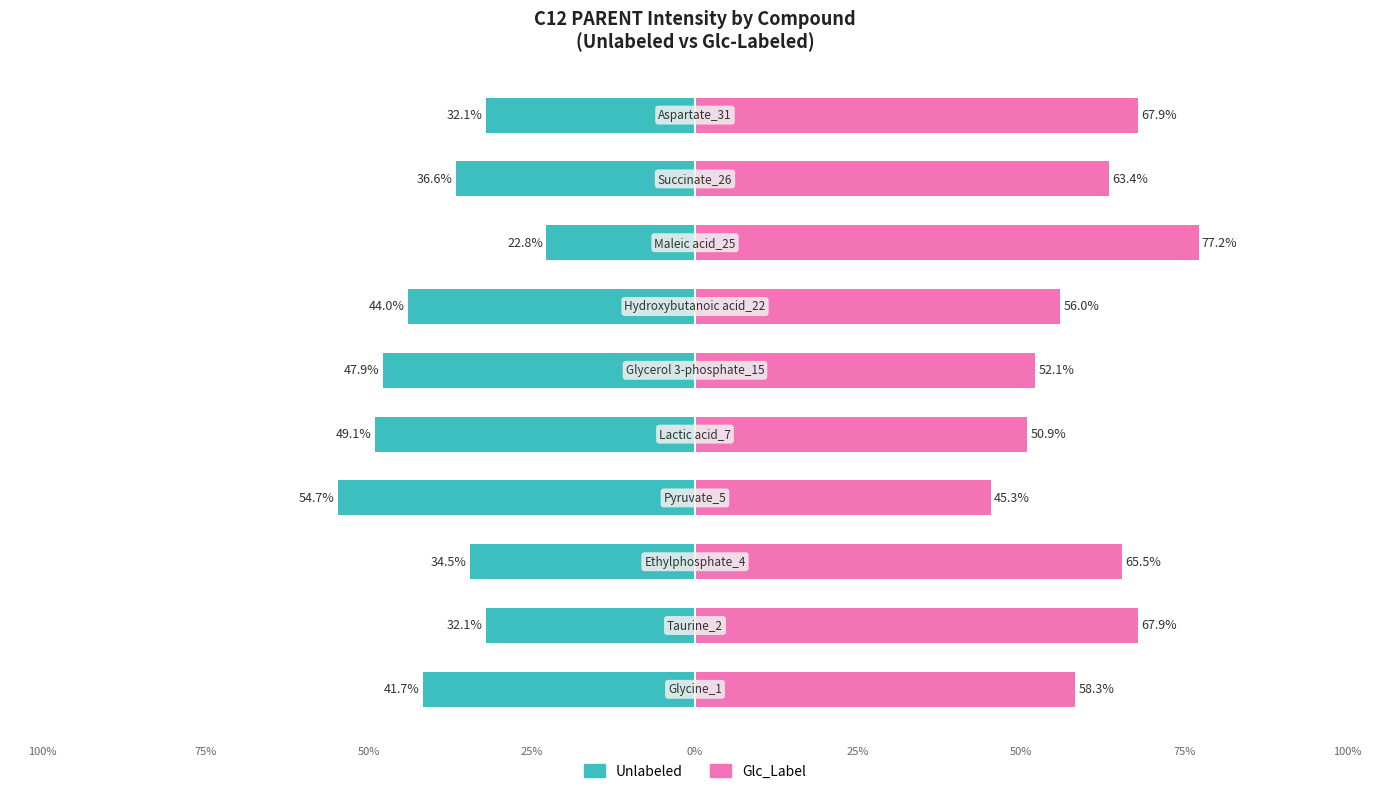

How many data points in Unlabeled are less than -36?

6